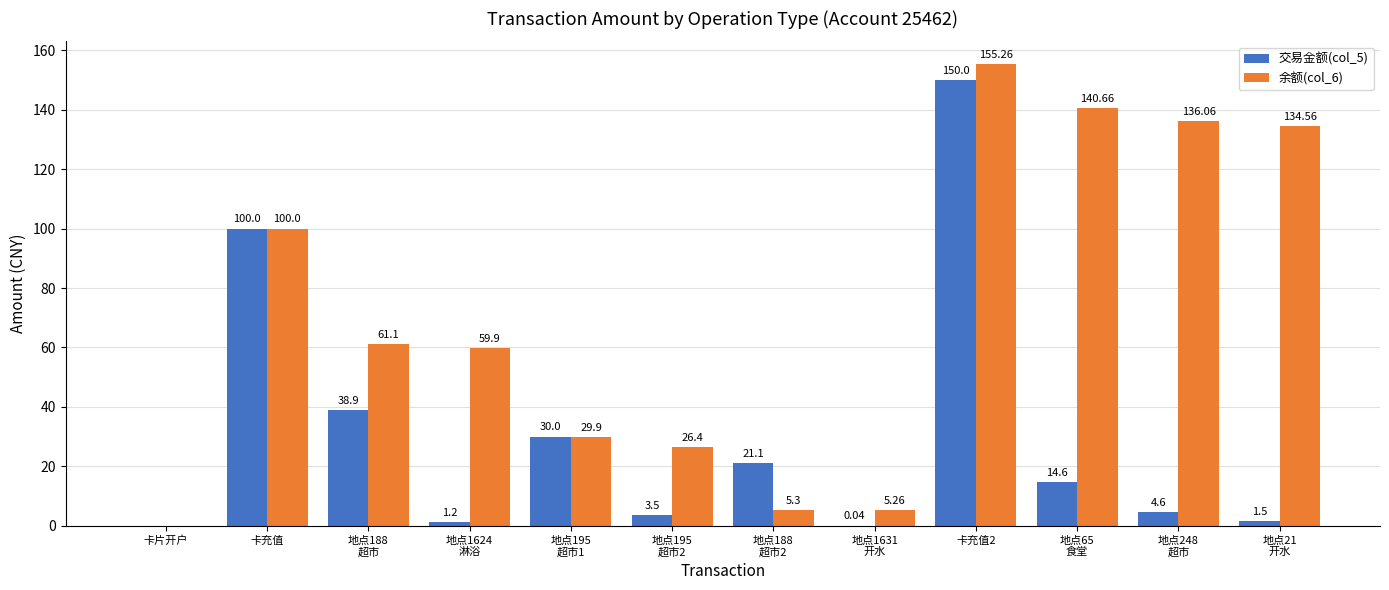

At which category is the sum across all series the highest?

卡充值2